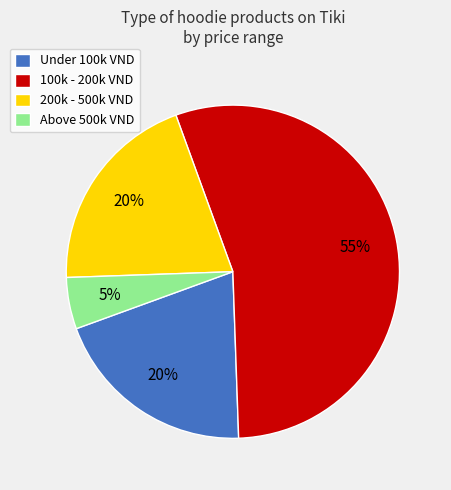

To the nearest percent, what is the difference between the largest and smallest slice percentages?

50%